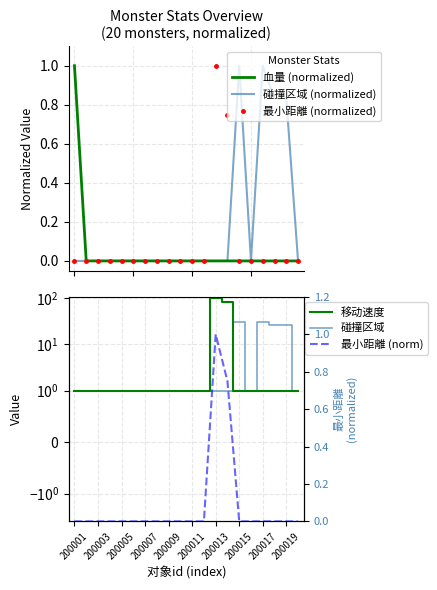

How many positive values does the 最小距離 (normalized) series have?

2